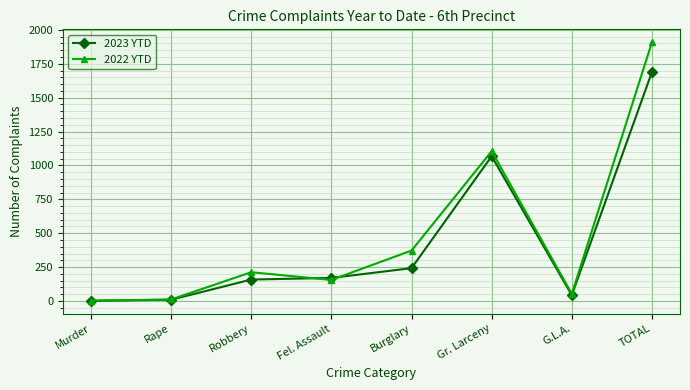

In 2022 YTD, how many points are higher than both neighbors (excluding endpoints)?

2